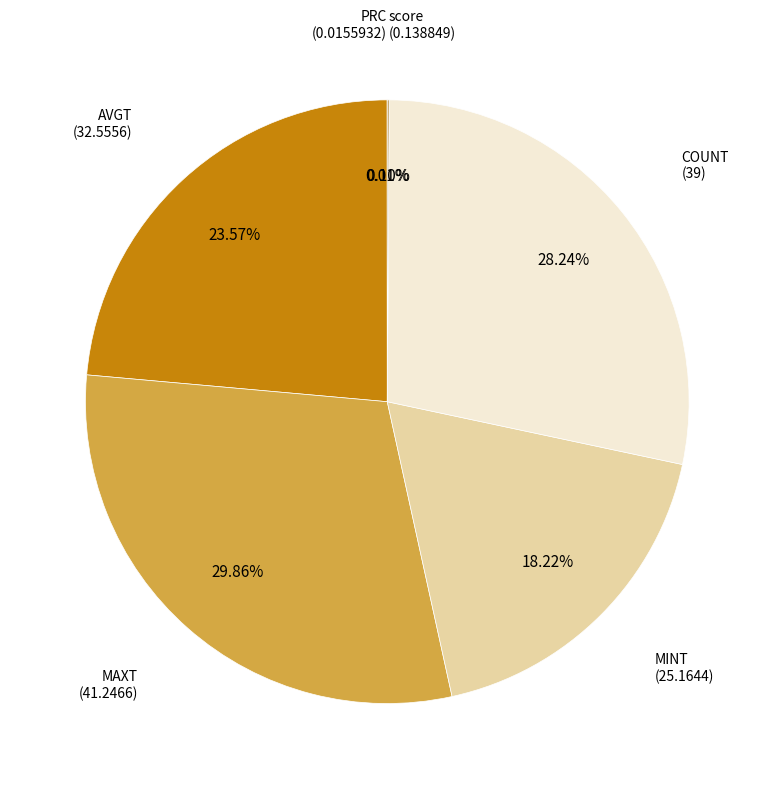

Is there any slice that represents more than half of the pie?

No